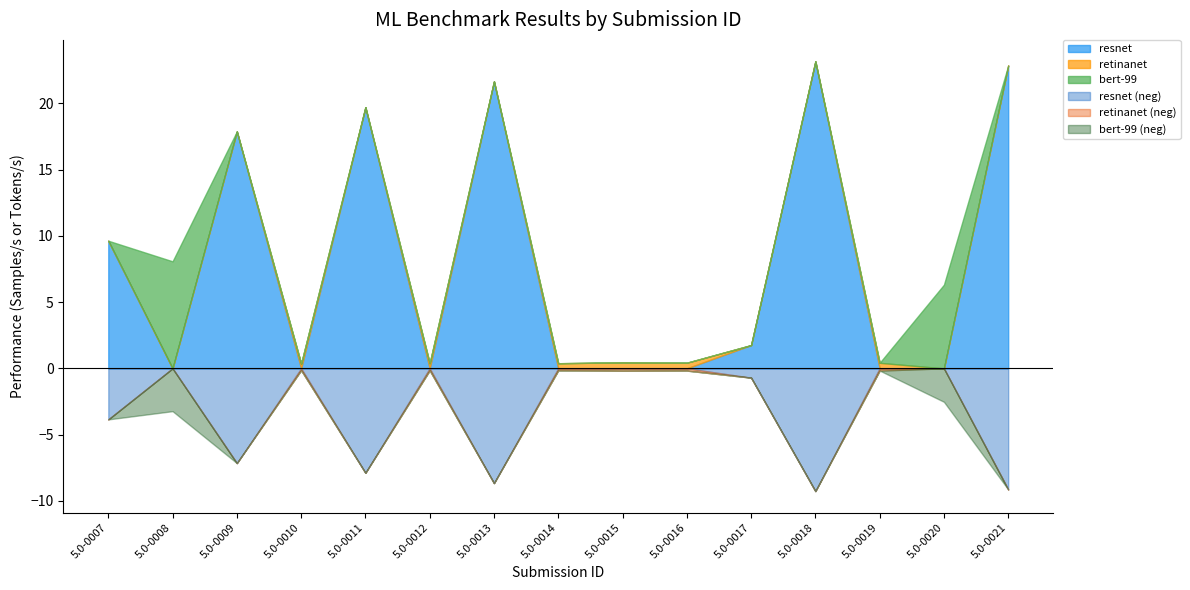

How many positive values does the resnet series have?

7